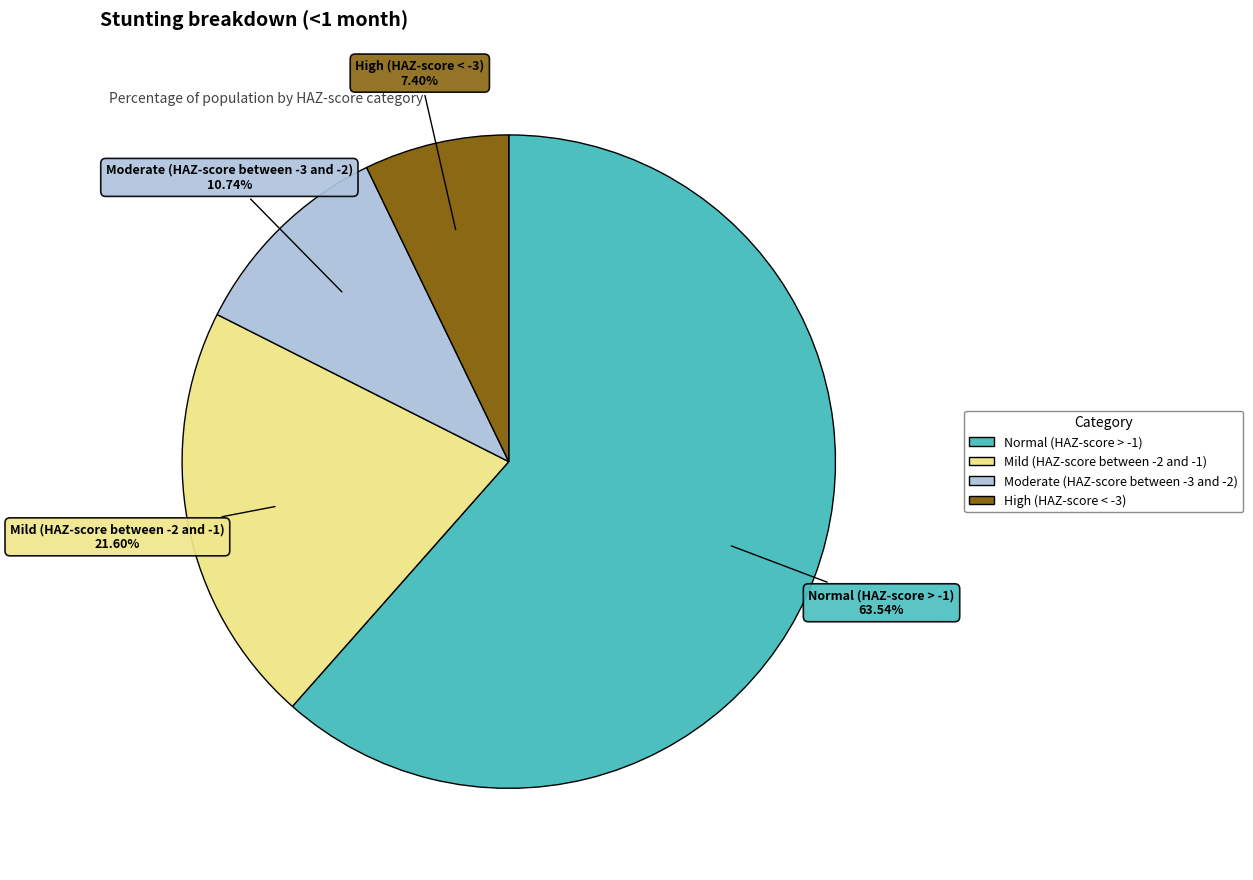

What is the largest slice in the pie chart?

Normal (HAZ-score > -1)